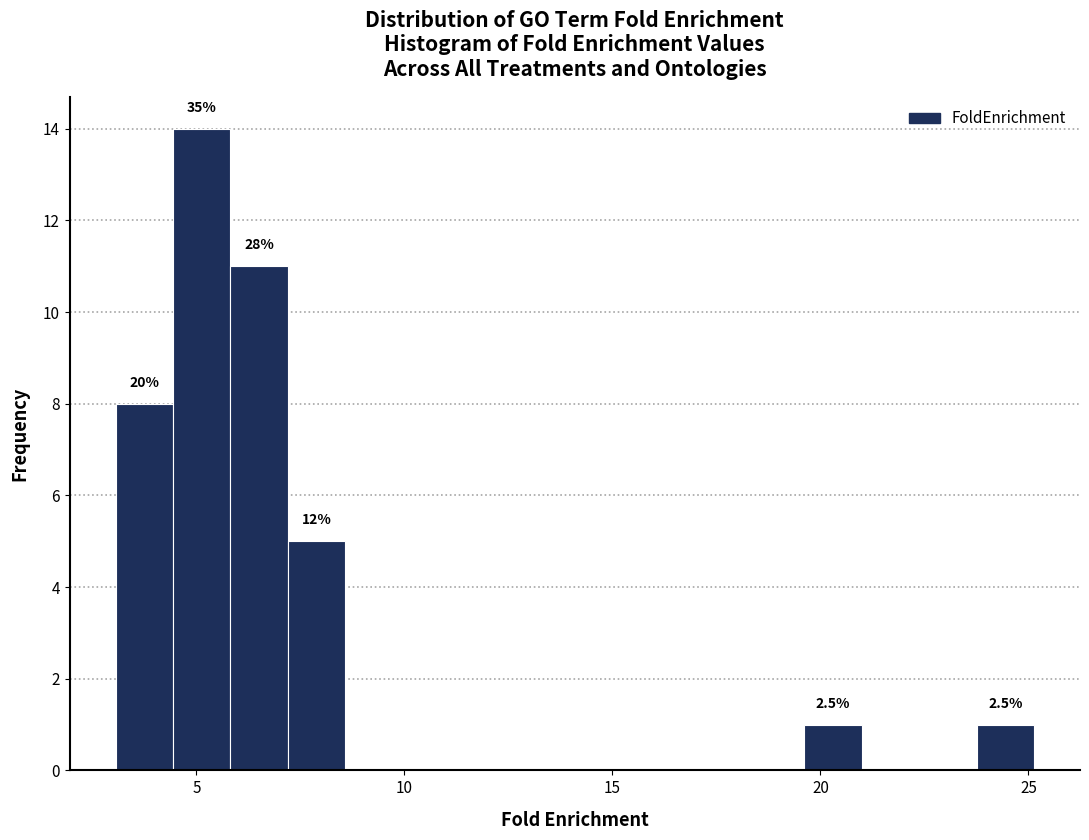

Read against the x-axis, roughly where is the centre of the tallest bar?

5.0